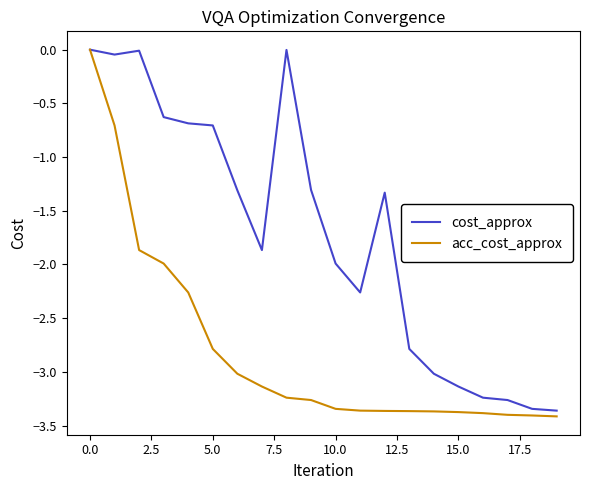

What is the sum of all cost_approx values?

-34.3